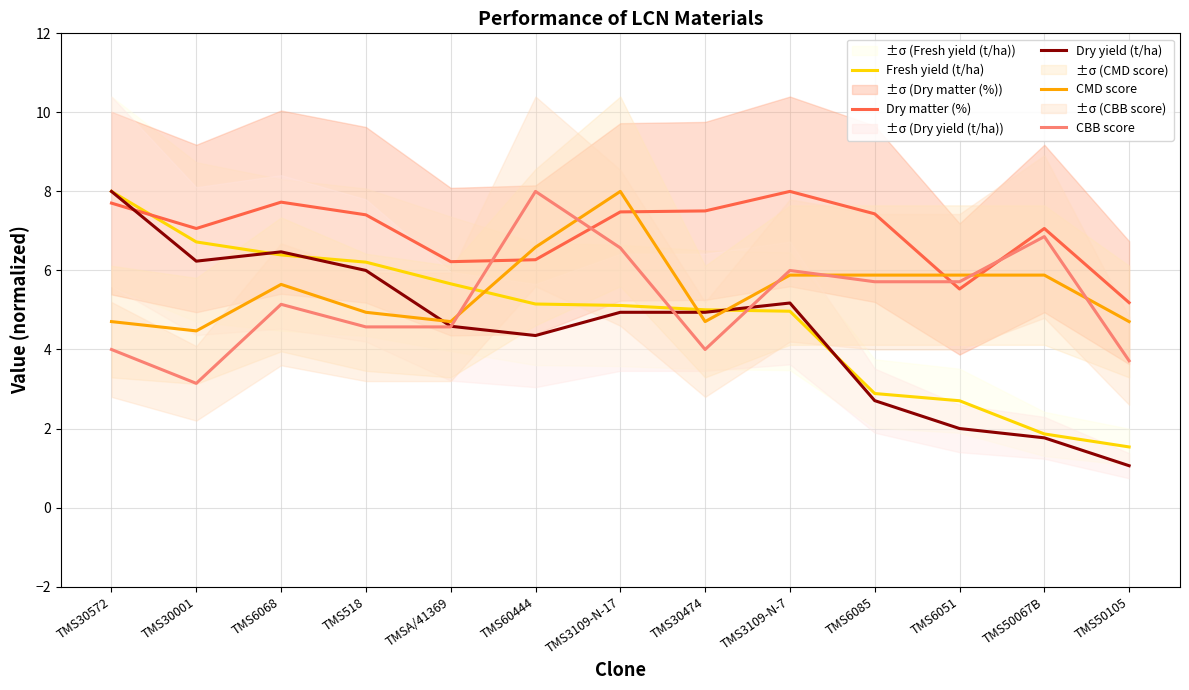

What is the difference between the maximum and minimum values in the Fresh yield (t/ha) series?

6.5